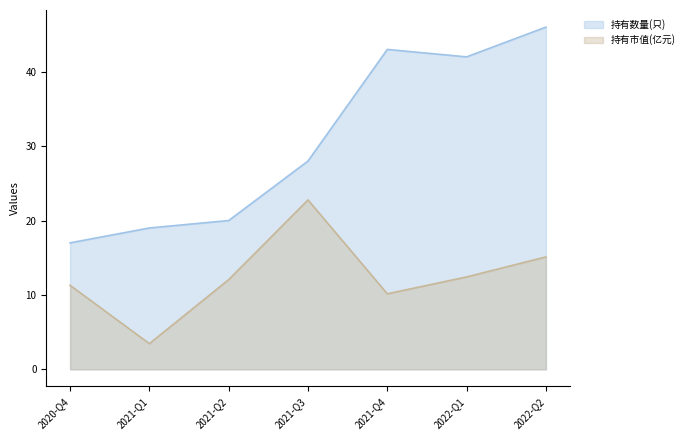

At 2020-Q4, list the series in order from smallest to largest.

持有市值(亿元), 持有数量(只)